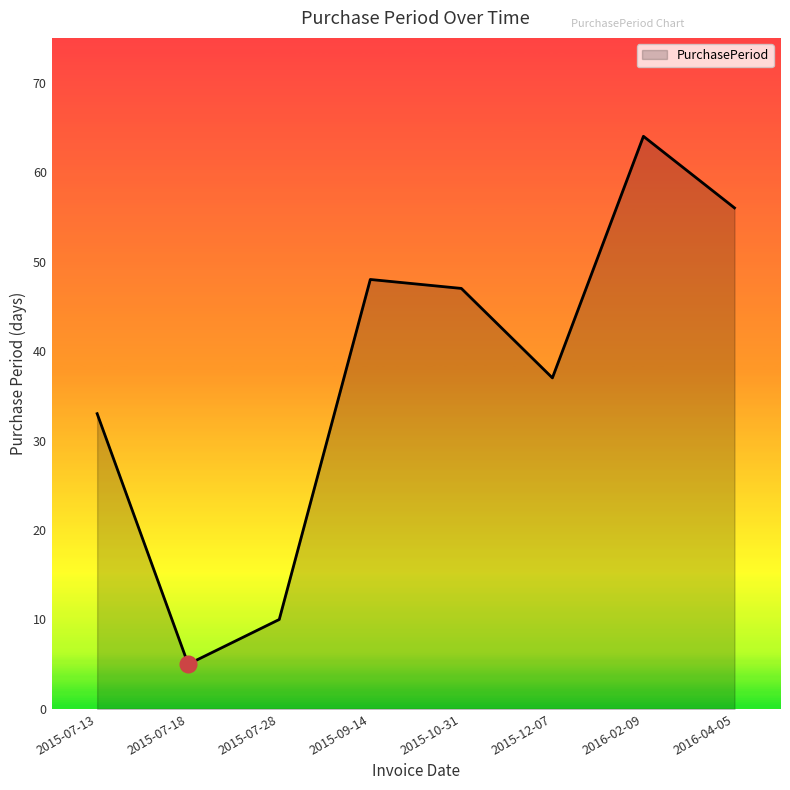

Is it true that the value at 2015-10-31 is 47?

True